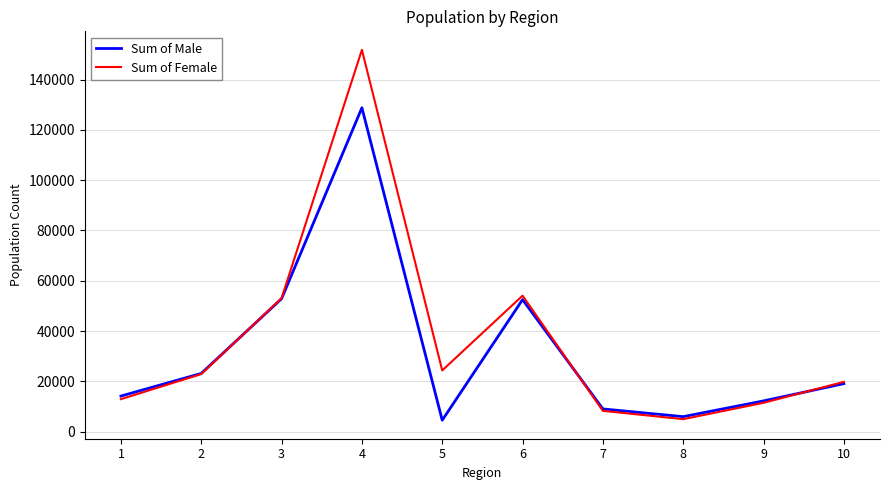

Which series has the largest total across all categories?

Sum of Female